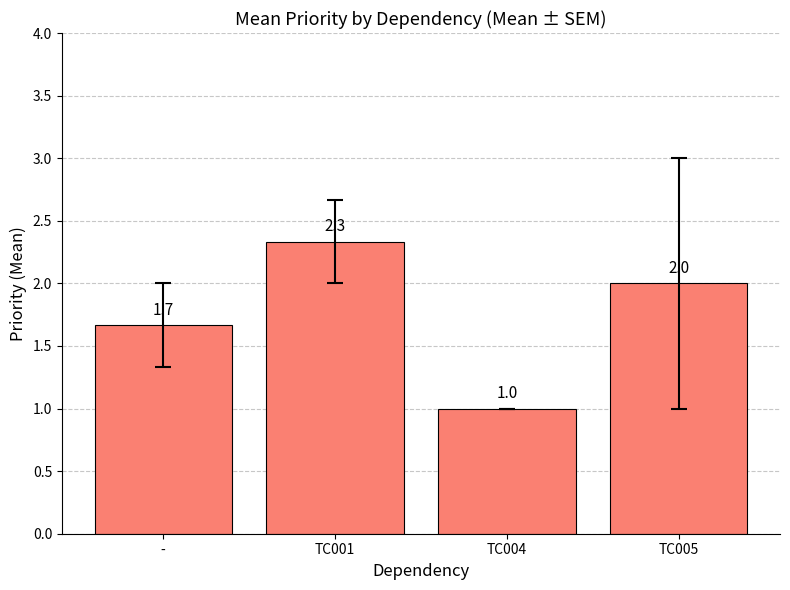

The value at - is 1.7. True or false?

True